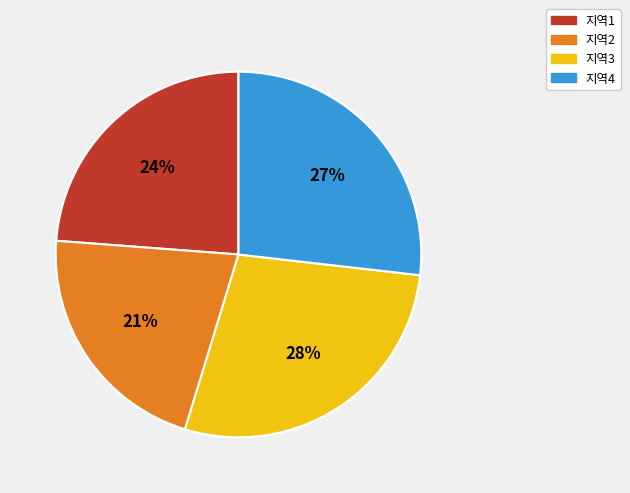

Count the number of slices in the pie.

4